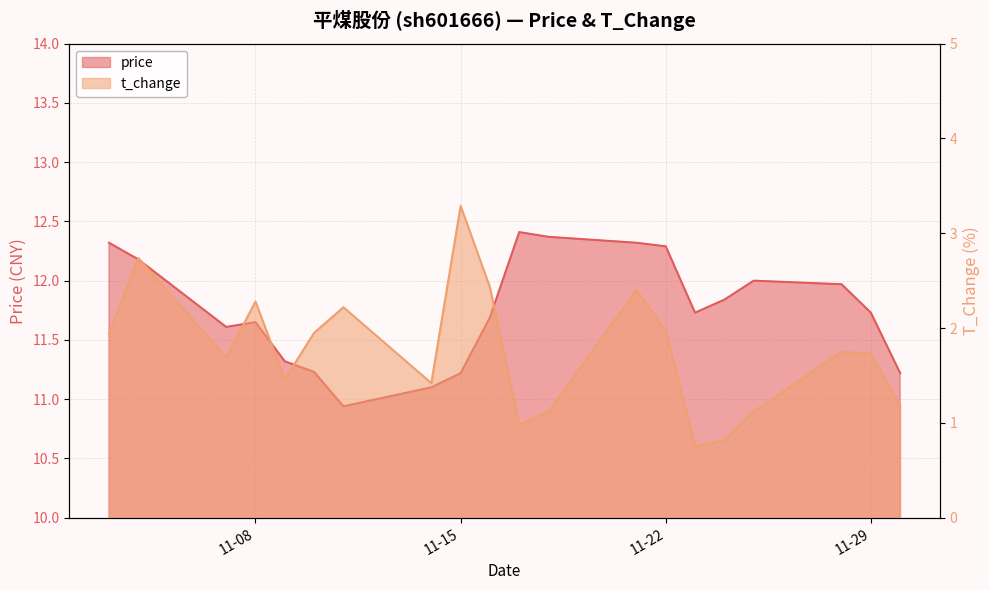

List the series in order of their overall mean, highest first.

price, t_change